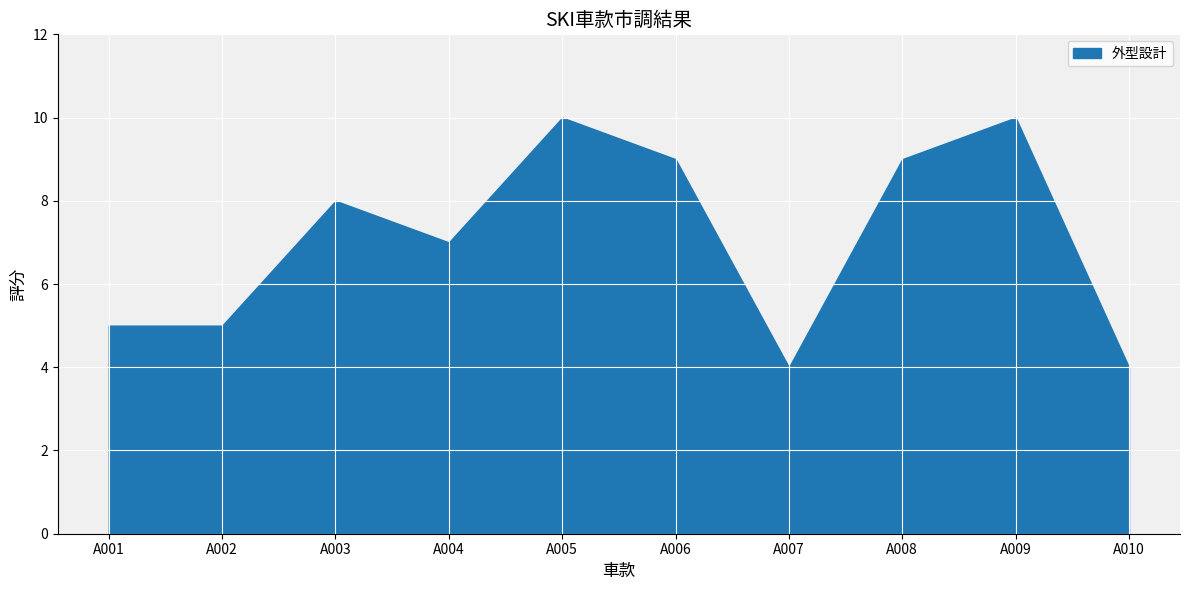

The value at A009 is 10. True or false?

True